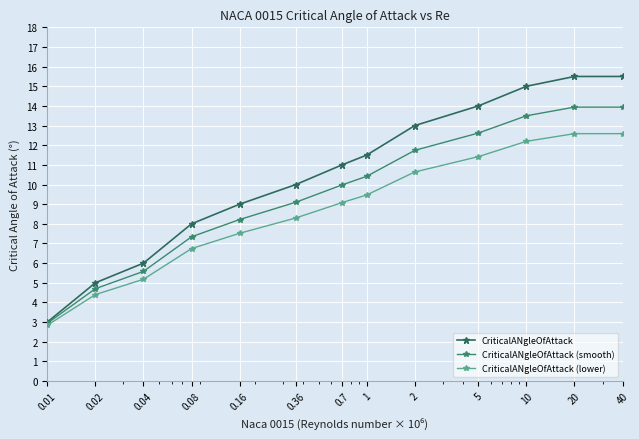

List the series in order of their overall mean, highest first.

CriticalANgleOfAttack, CriticalANgleOfAttack (smooth), CriticalANgleOfAttack (lower)